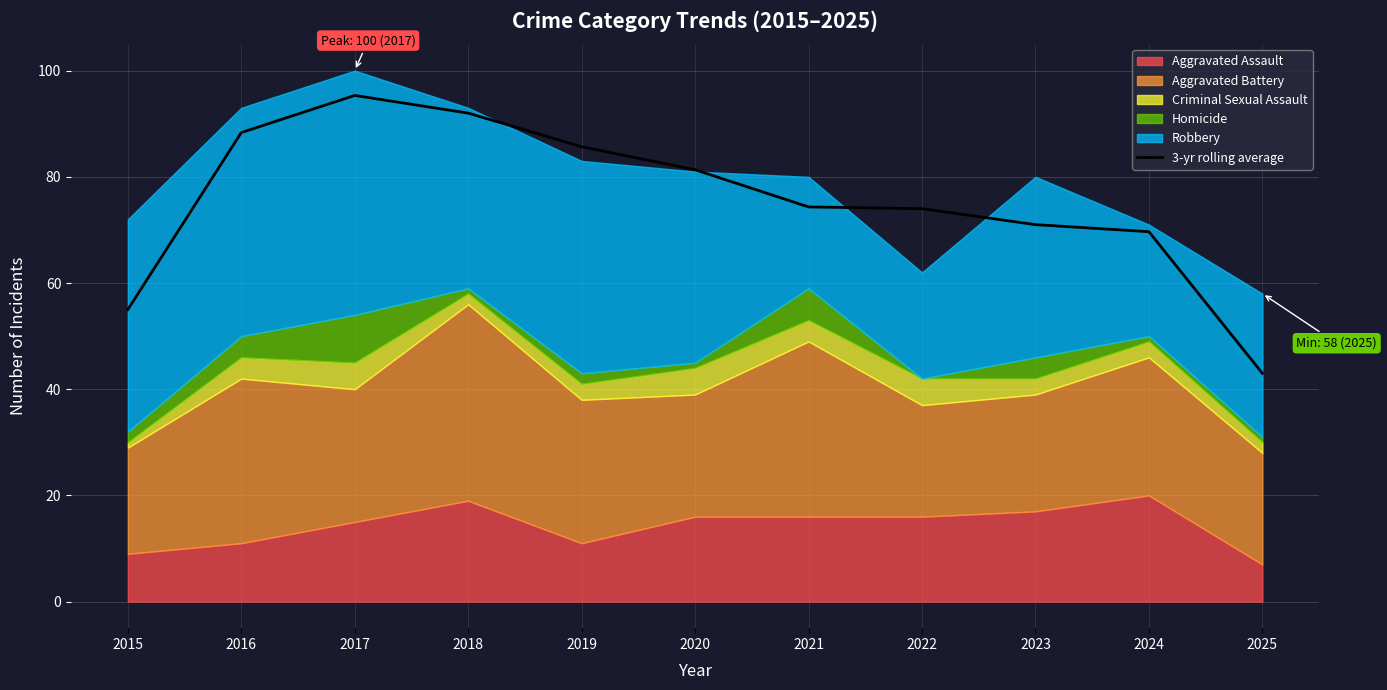

How many lines are shown in the chart?

1